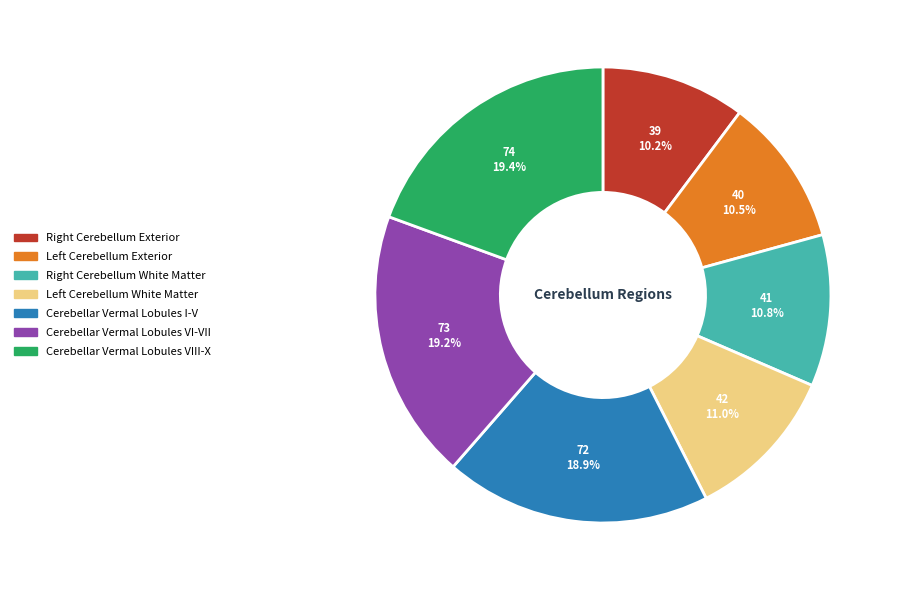

How many slices are in this pie chart?

7